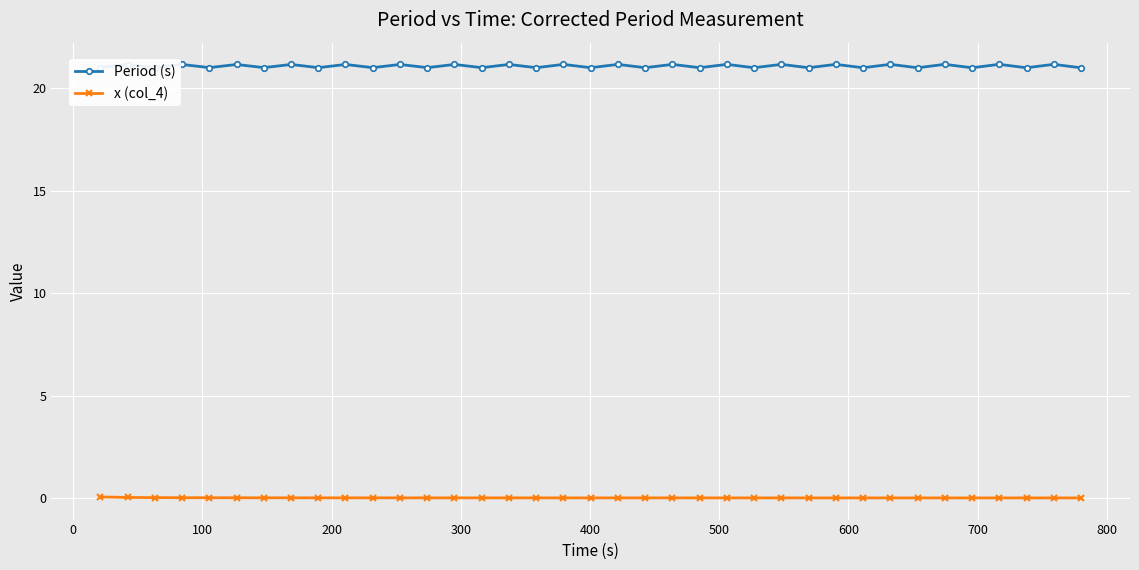

List the series in order of their overall mean, highest first.

Period (s), x (col_4)